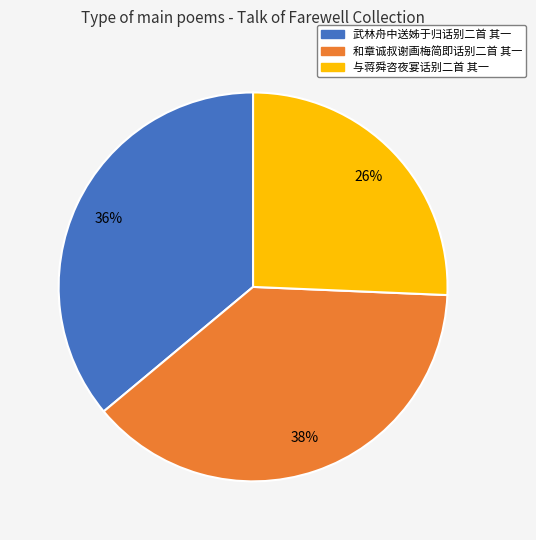

Which category has the biggest portion of the pie?

和章诚叔谢画梅简即话别二首 其一